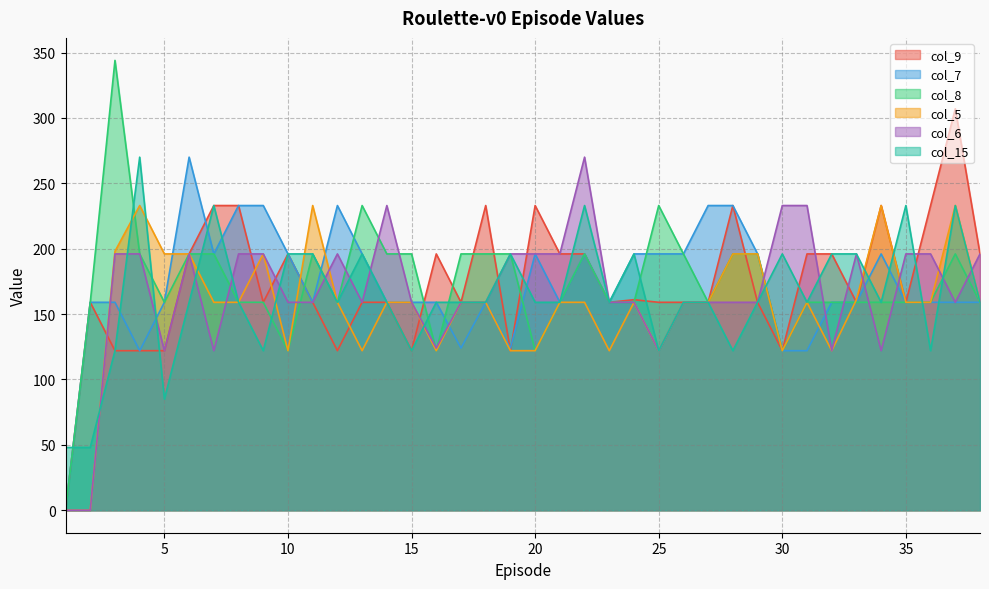

What is the difference between the highest and lowest values at 14?

74